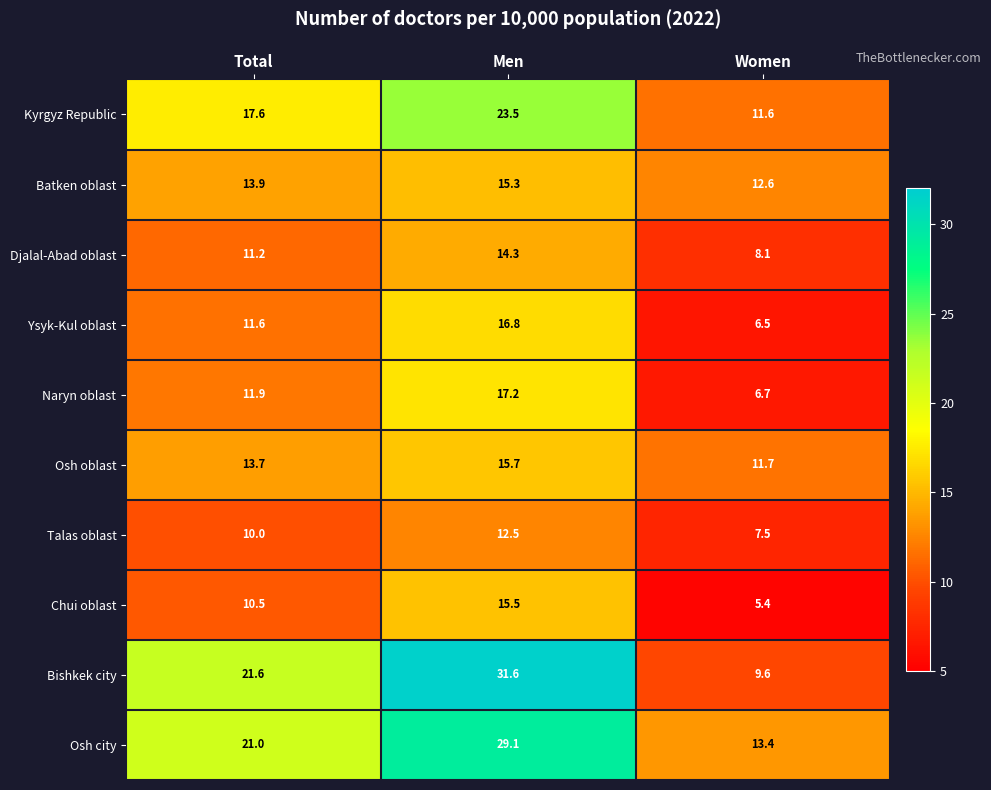

Rank the series by their maximum value, from highest to lowest.

Bishkek city, Osh city, Kyrgyz Republic, Naryn oblast, Ysyk-Kul oblast, Osh oblast, Chui oblast, Batken oblast, Djalal-Abad oblast, Talas oblast